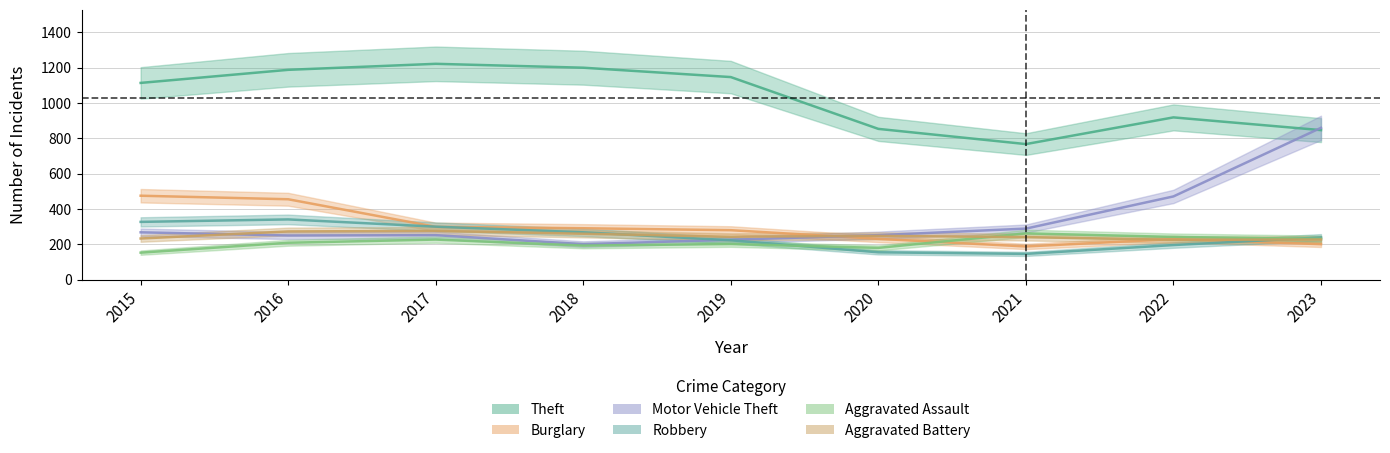

The value of Theft at 2020 is 348. True or false?

False